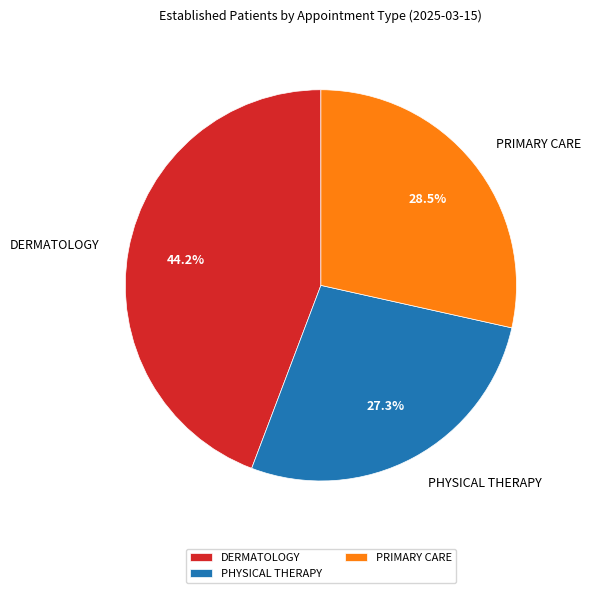

Which category has the biggest portion of the pie?

DERMATOLOGY